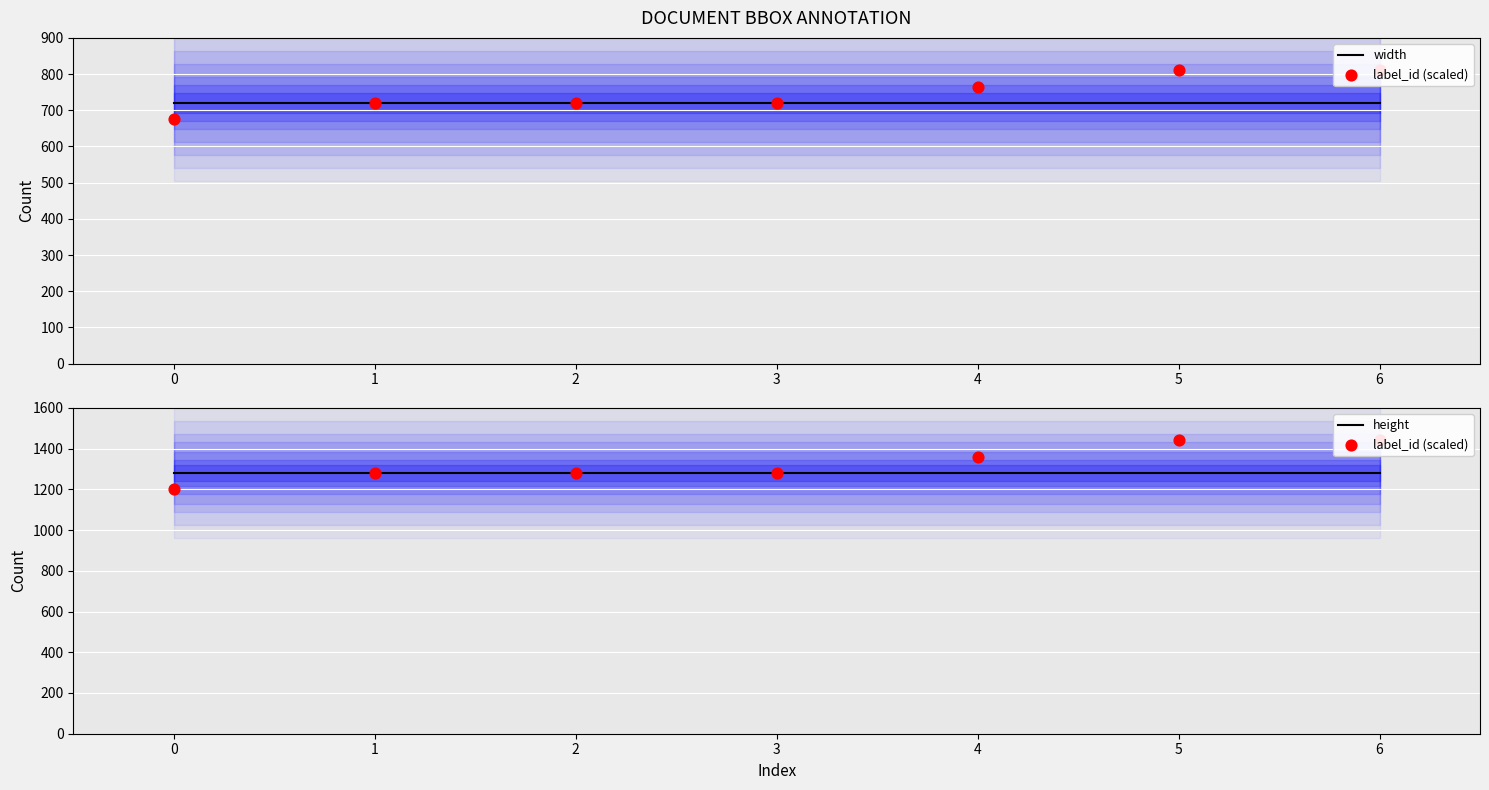

At how many categories does at least one series exceed 928?

7